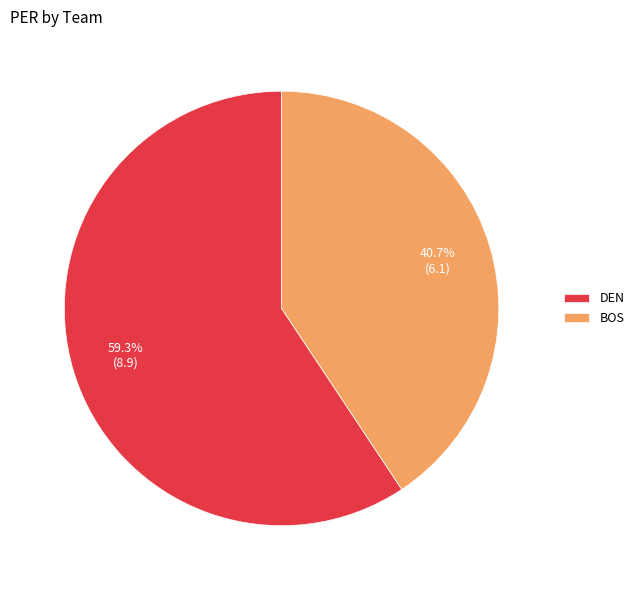

Which category accounts for the majority?

DEN